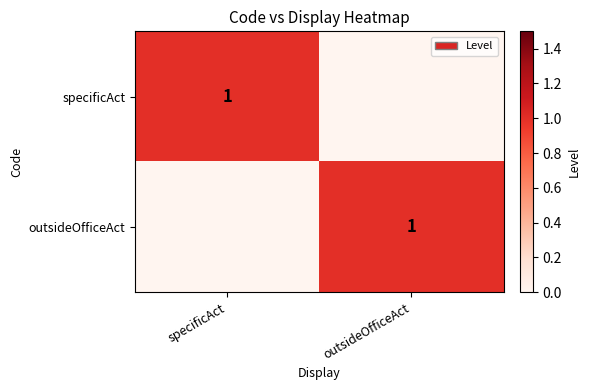

The value of specificAct at specificAct is 2. True or false?

False